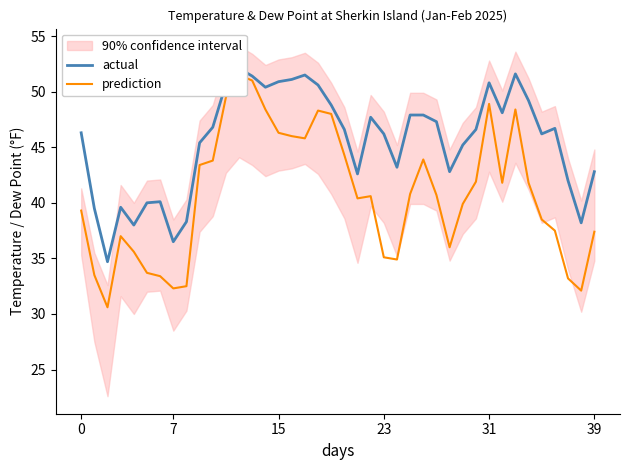

Rank the series by their average value, from lowest to highest.

prediction, actual